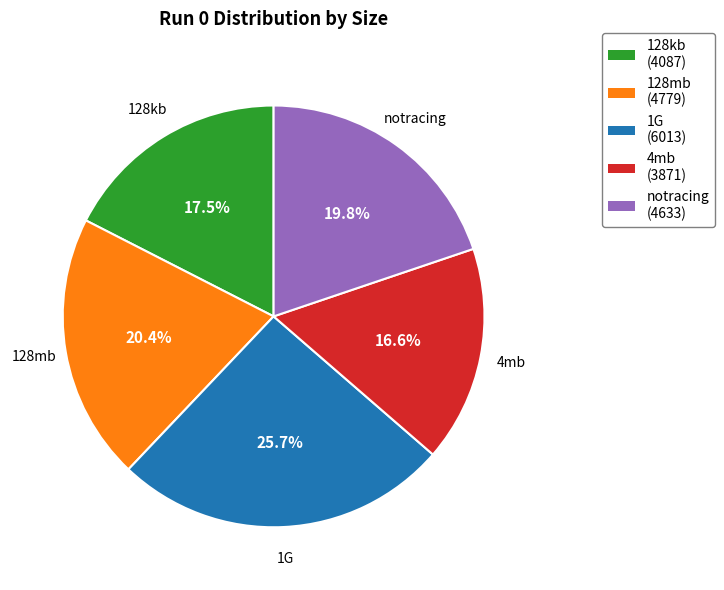

Do 128mb and 128kb together represent more than half of the pie?

No